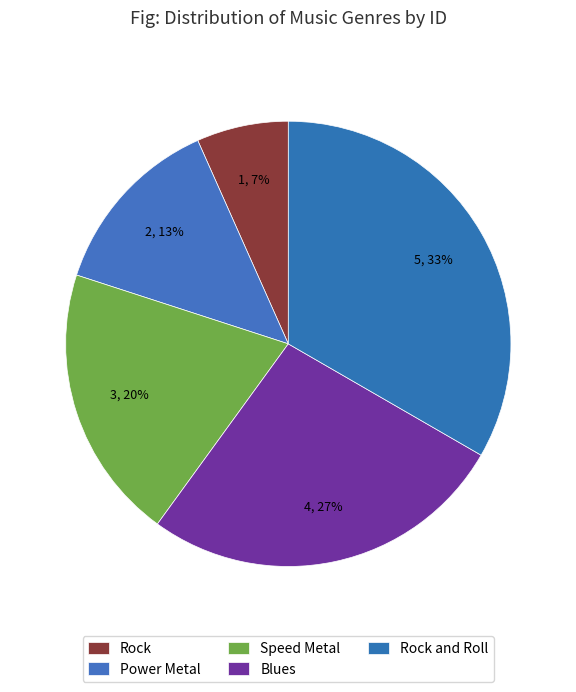

Is there any slice that represents more than half of the pie?

No